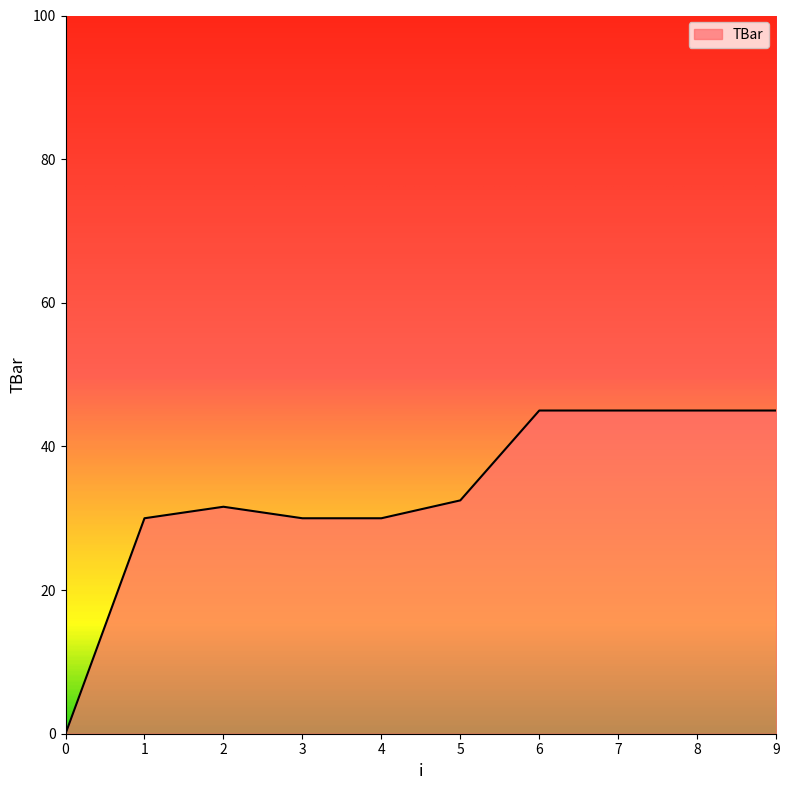

What is the difference between the maximum and minimum values?

45.0